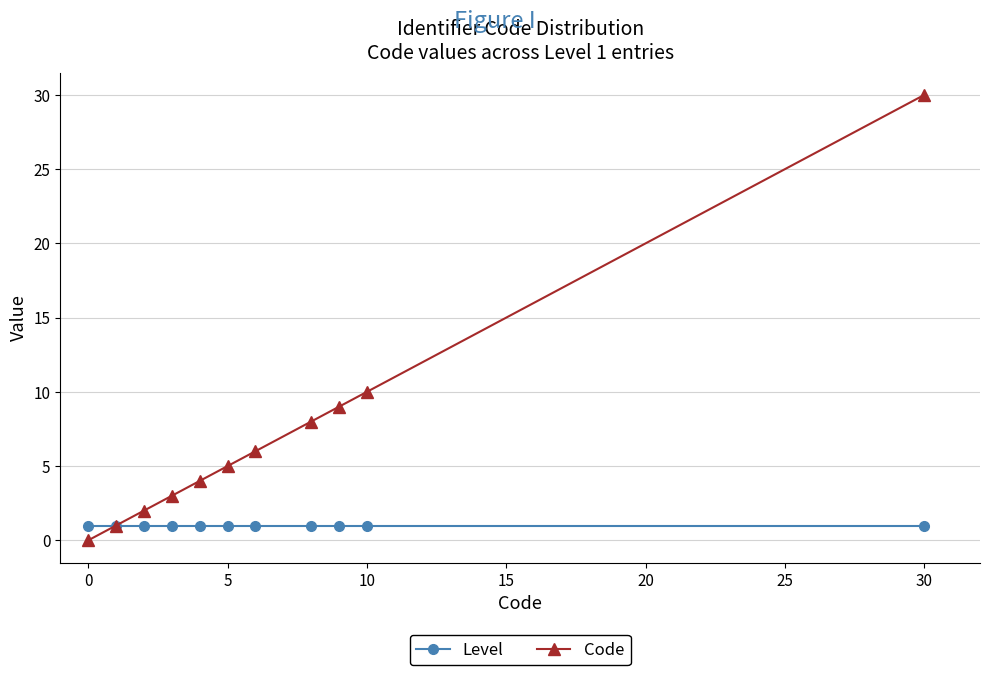

Which series has the widest spread of values?

Code